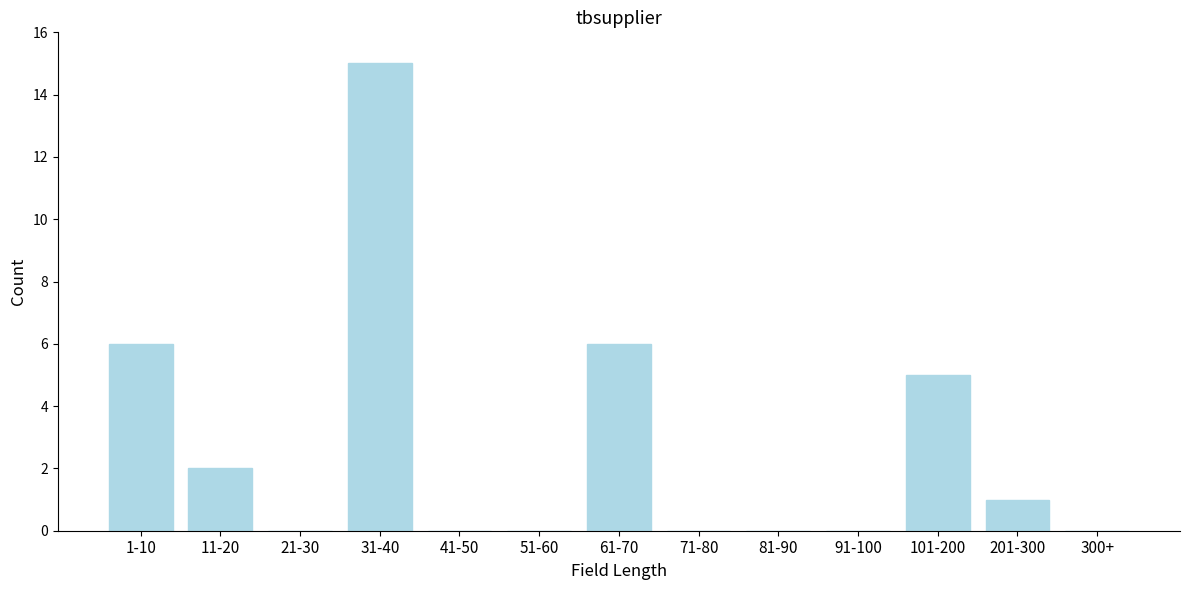

Reading left to right, transcribe all the data shown in this chart.

1-10=6	11-20=2	21-30=0	31-40=15	41-50=0	51-60=0	61-70=6	71-80=0	81-90=0	91-100=0	101-200=5	201-300=1	300+=0